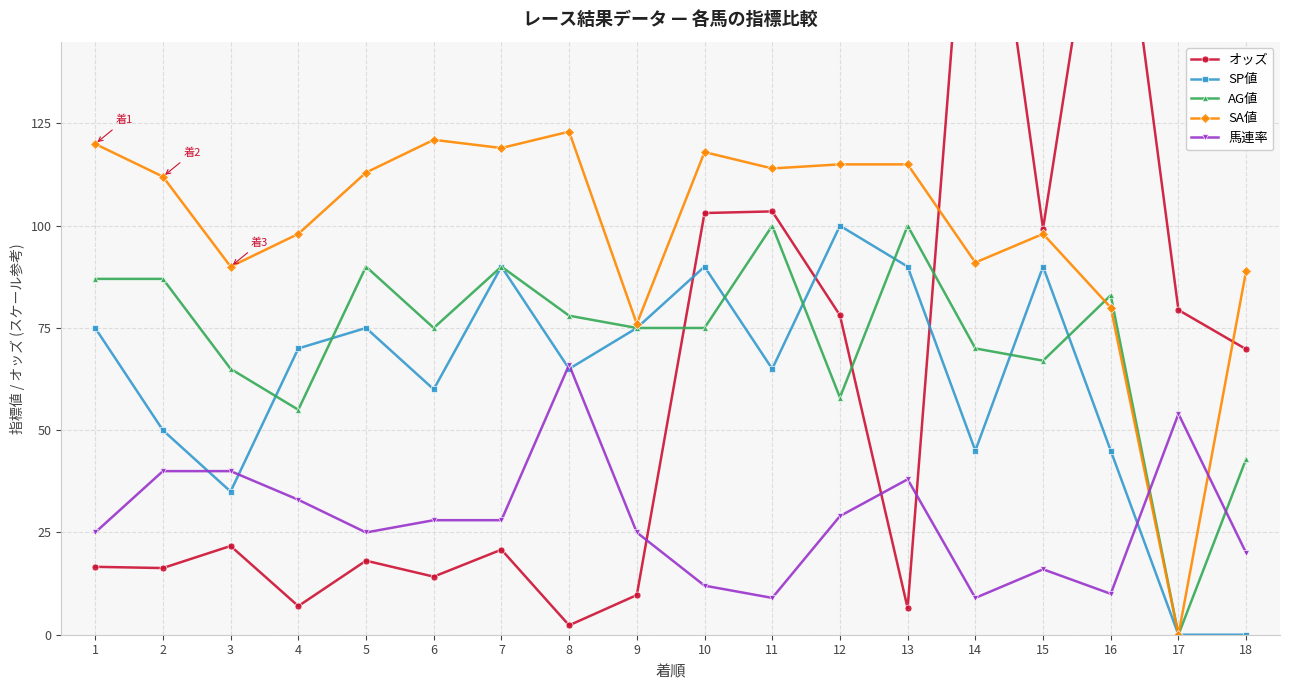

How many lines are shown in the chart?

5